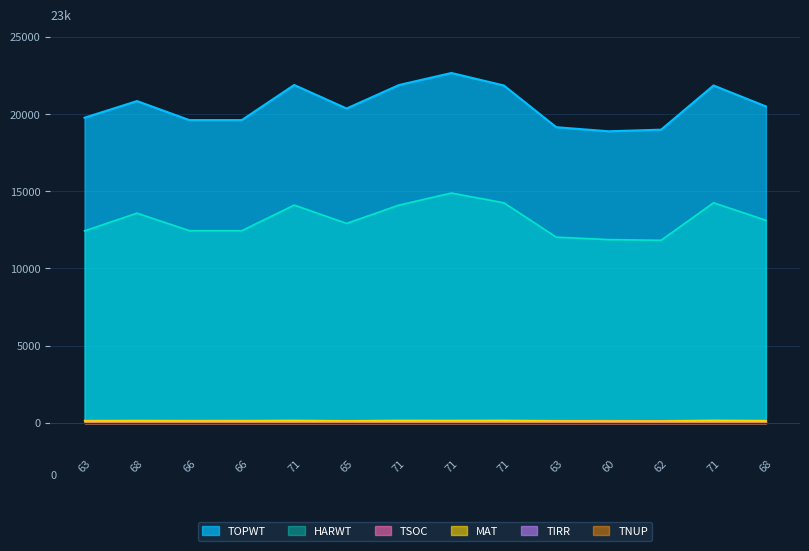

True or false: TSOC and HARWT intersect in this chart.

False